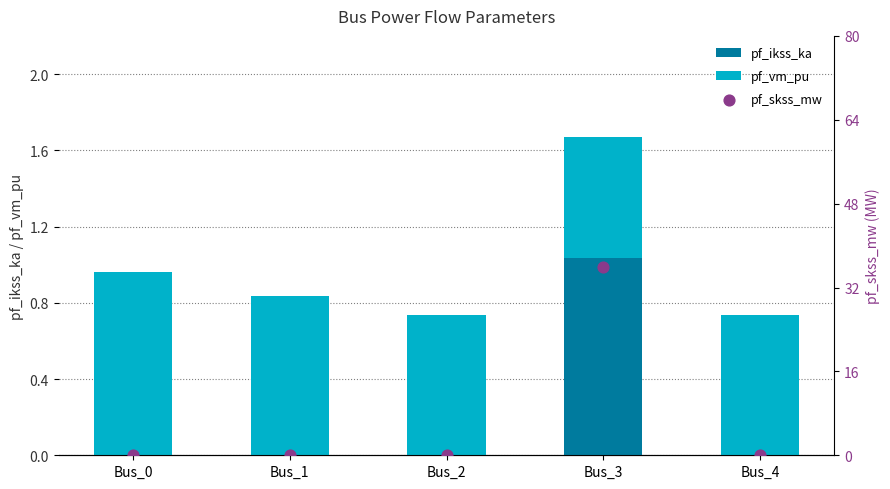

Which series reaches the maximum Y coordinate?

pf_skss_mw